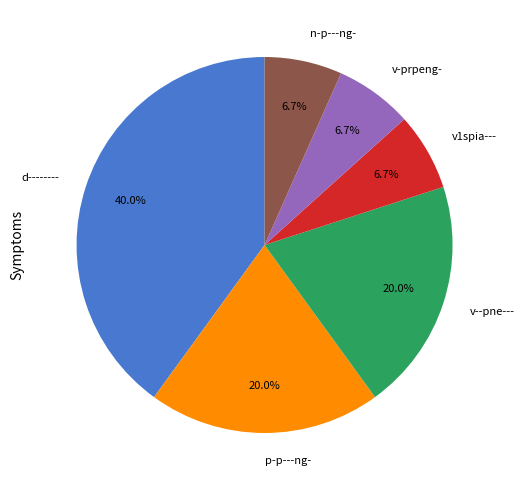

To the nearest percent, what portion does v--pne--- represent?

20%